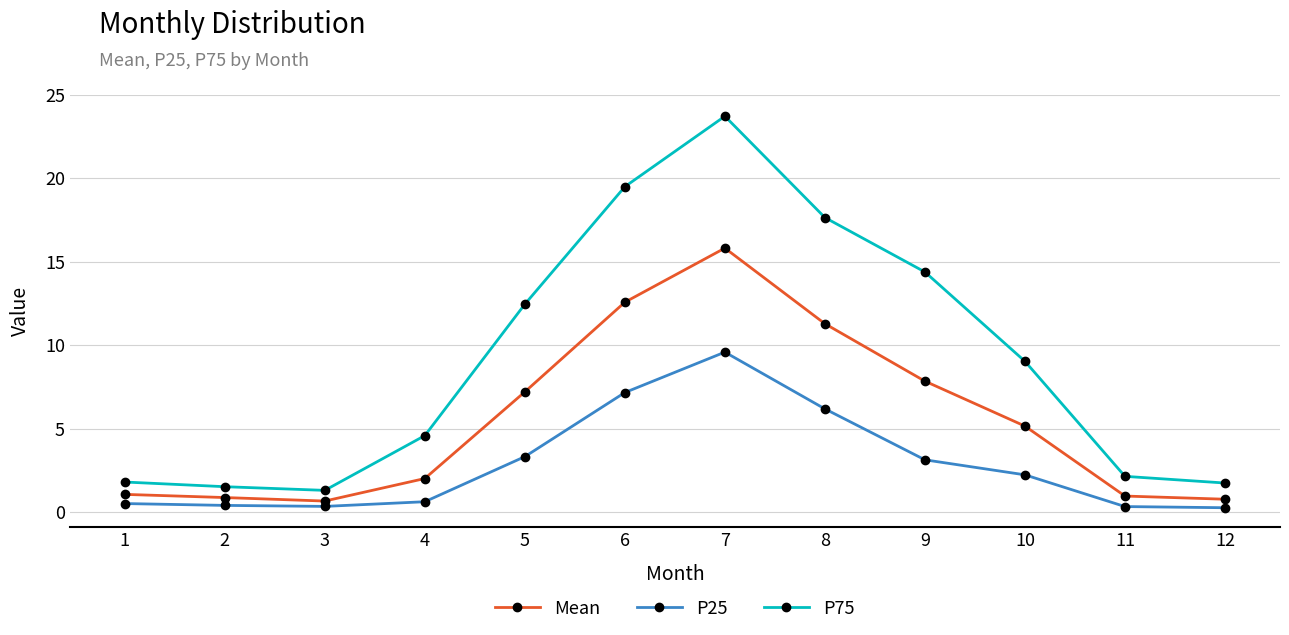

At which category does the chart reach its peak across all series?

7